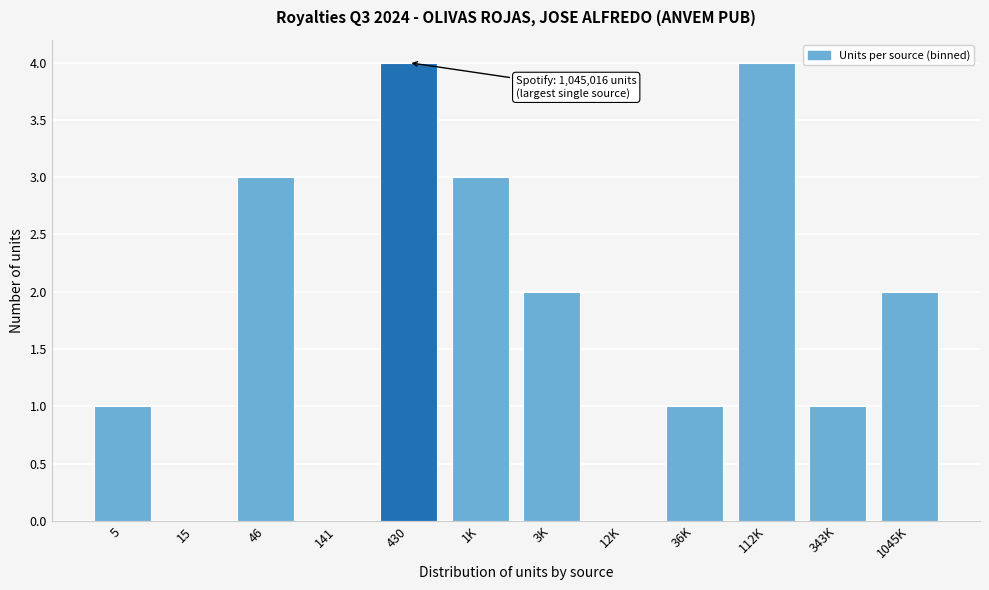

Reading left to right, extract all data points from this chart.

5=1	15=0	46=3	141=0	430=4	1K=3	3K=2	12K=0	36K=1	112K=4	343K=1	1045K=2